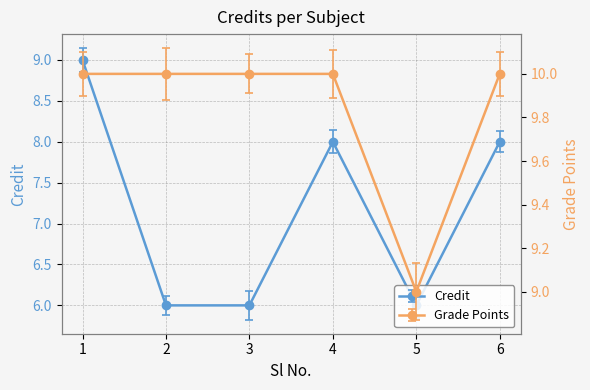

Does the chart have visible grid lines?

Yes